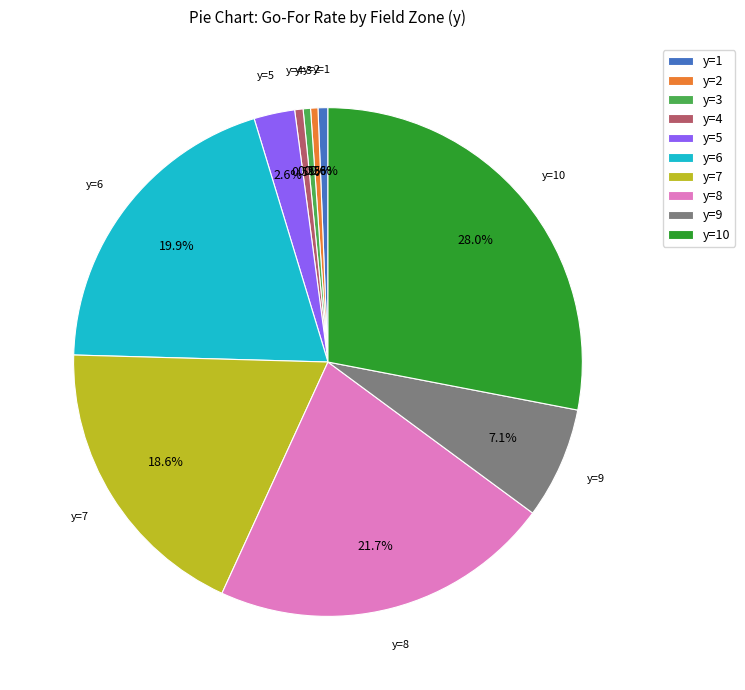

The y=9 slice represents 21% of the pie. True or false?

False